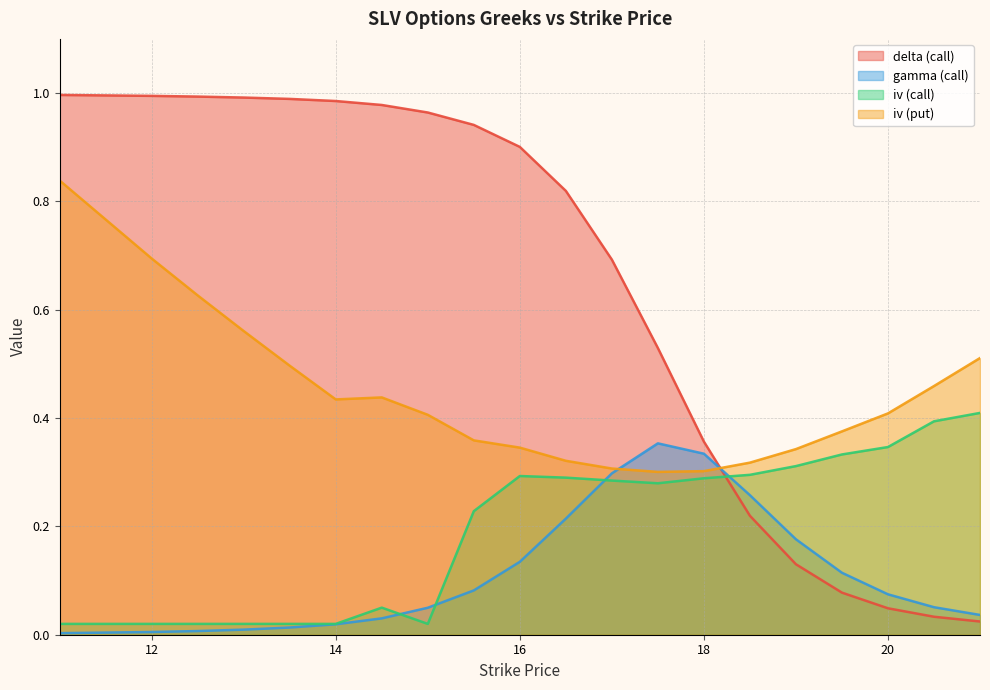

What is the average value of the gamma (call) series?

0.1